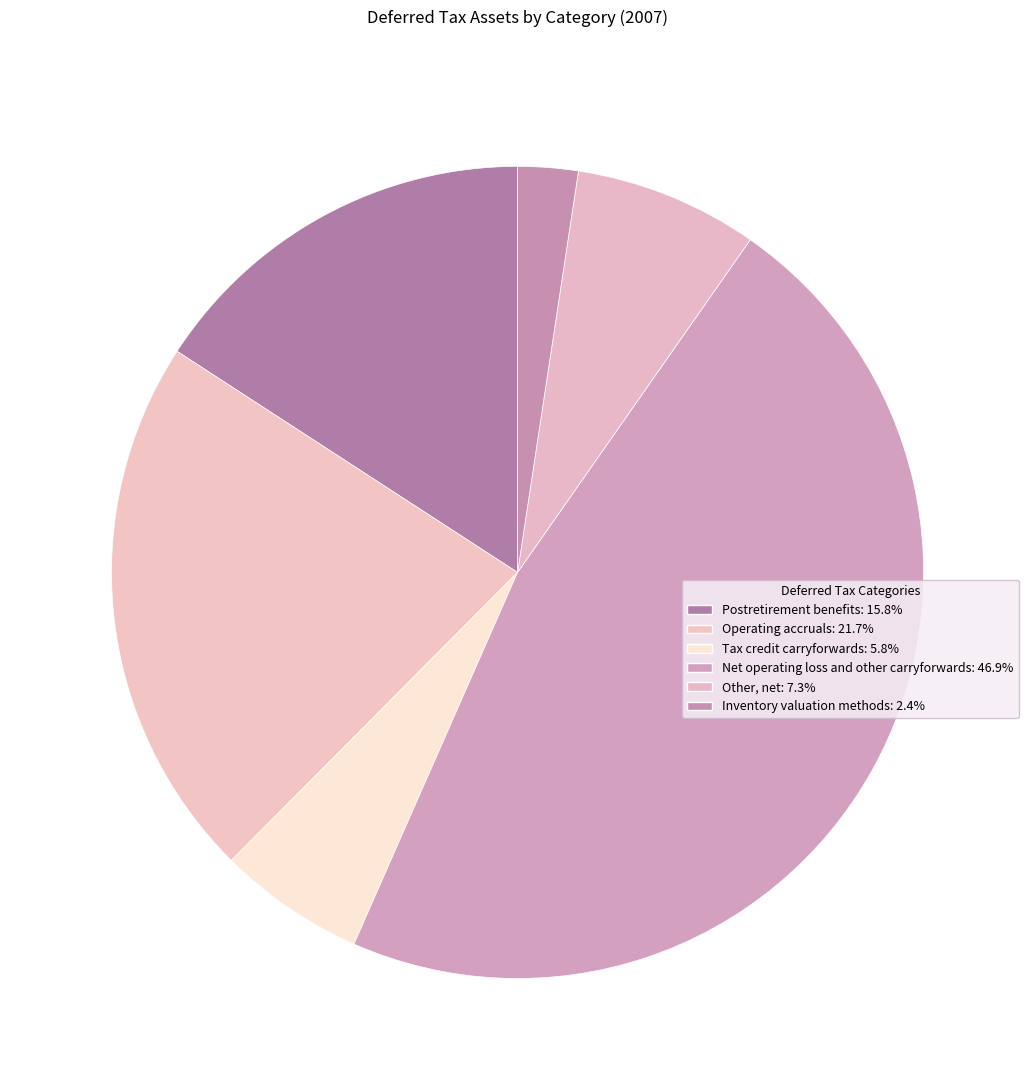

Rank the categories by value from highest to lowest.

Net operating loss and other carryforwards, Operating accruals, Postretirement benefits, Other, net, Tax credit carryforwards, Inventory valuation methods